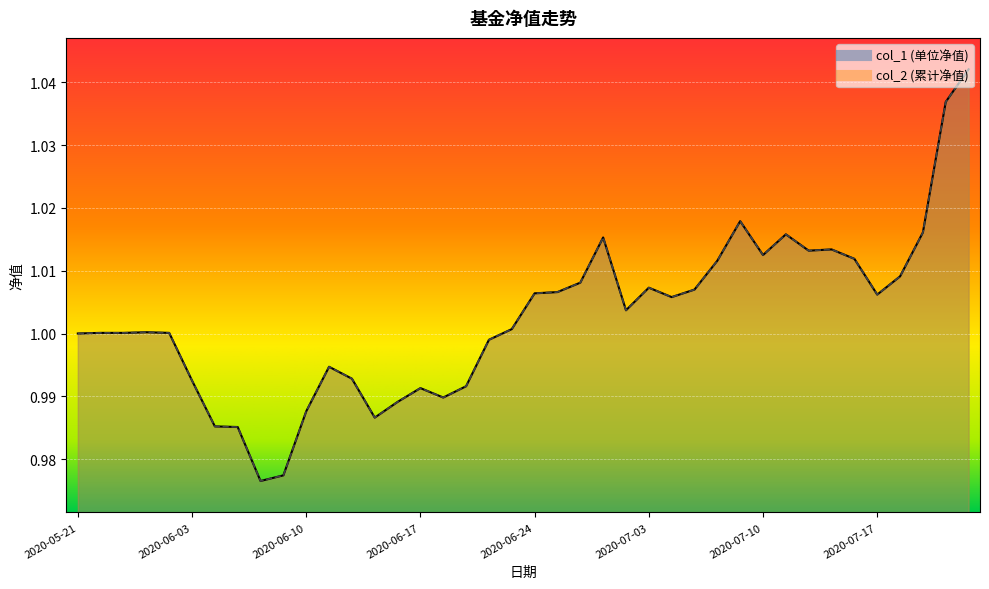

At which category is the sum across all series the highest?

2020-07-23